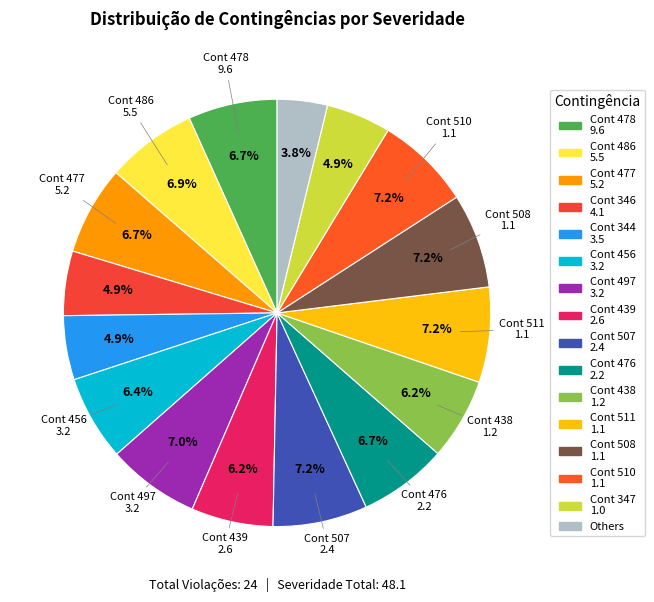

How many slices are in this pie chart?

16